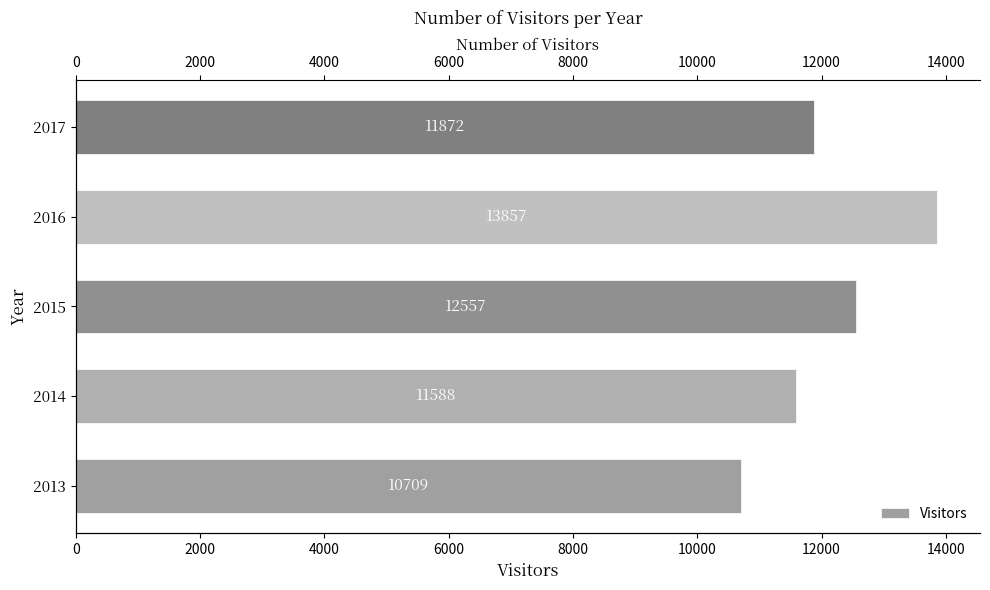

What is the ratio of the value at 2017 to the value at 2015?

0.9